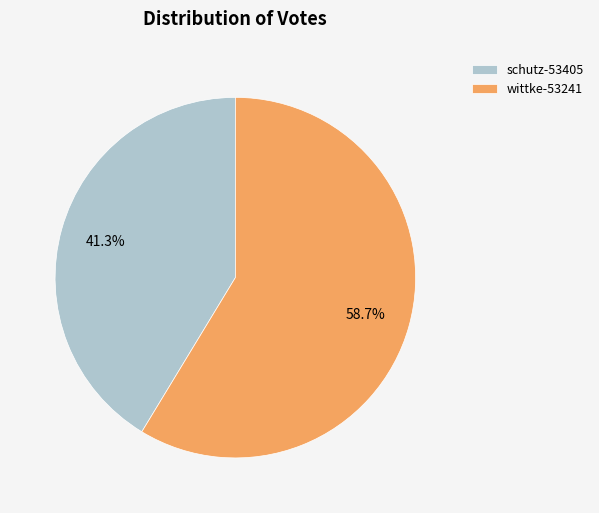

Is it true that wittke-53241 is 59% of the pie?

True